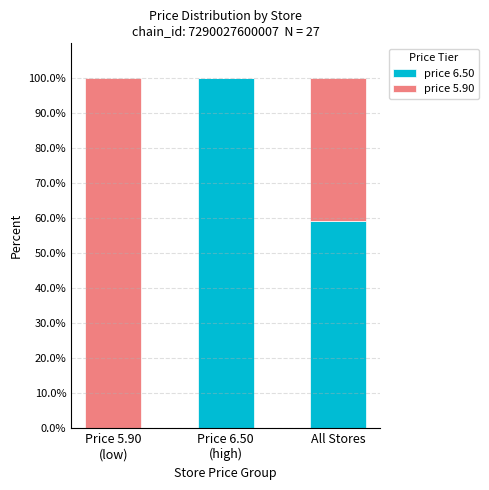

The value of price 6.50 at All Stores is 21.8. True or false?

False